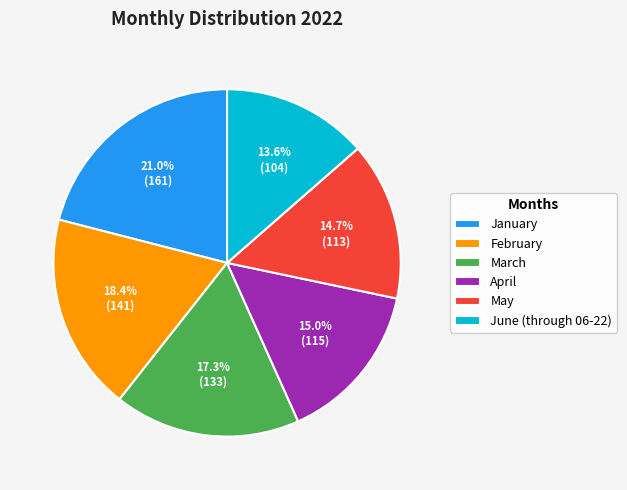

Does June (through 06-22) represent more than half of the total?

No